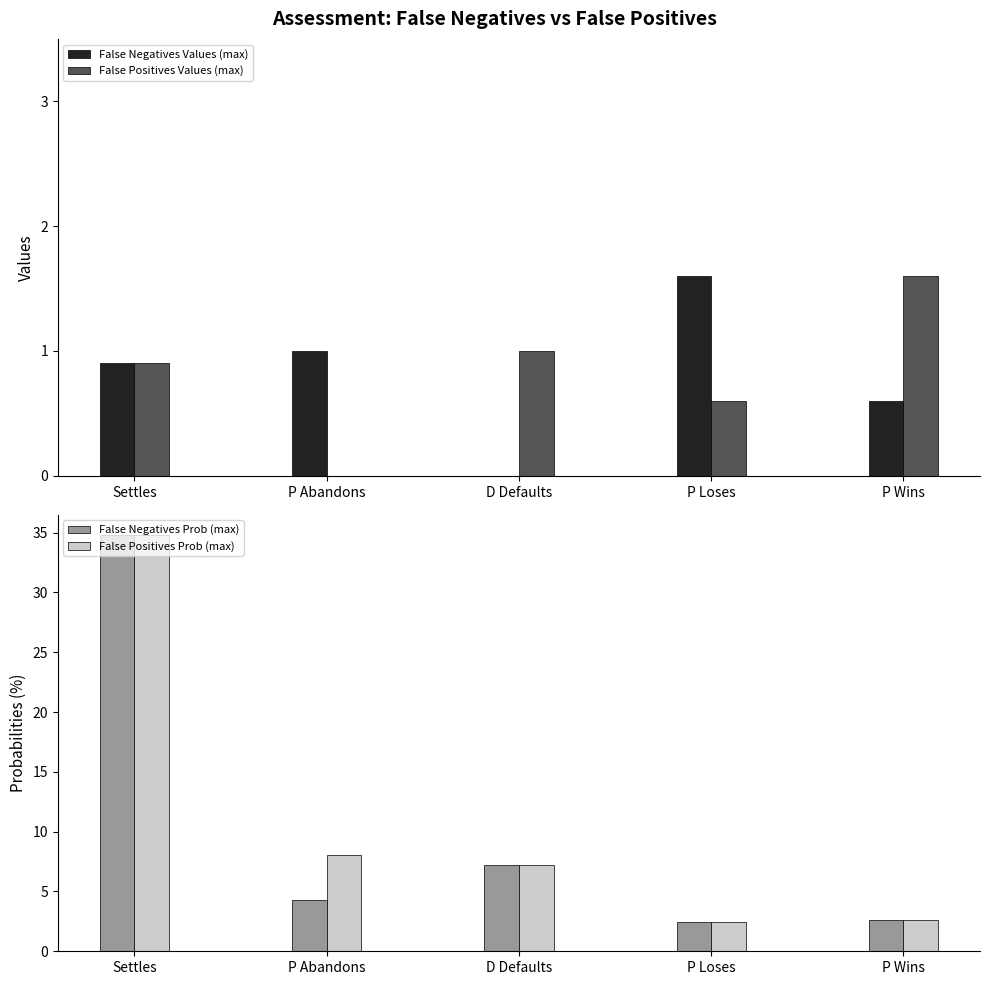

Are the bars grouped side by side (vs. stacked)?

Yes